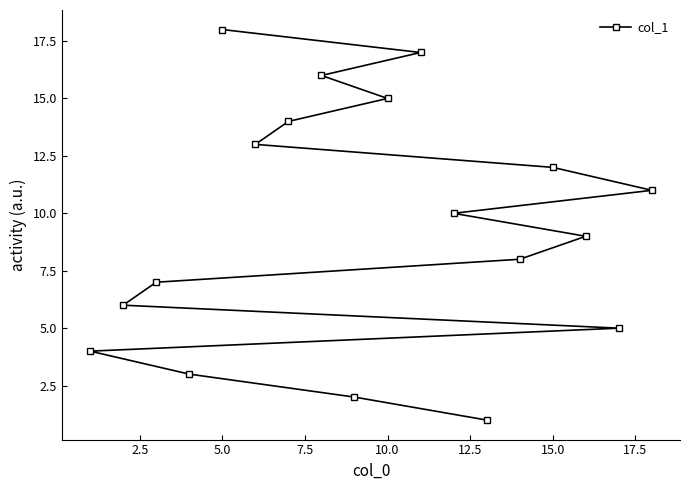

Which label corresponds to the largest value in the chart?

5.0